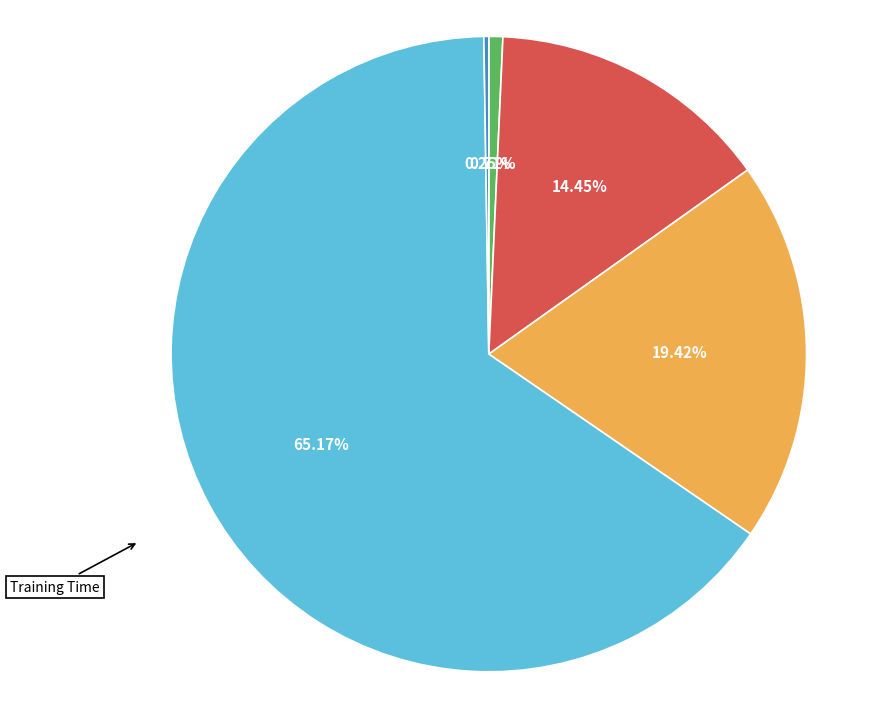

Is there a majority slice in this chart?

Yes